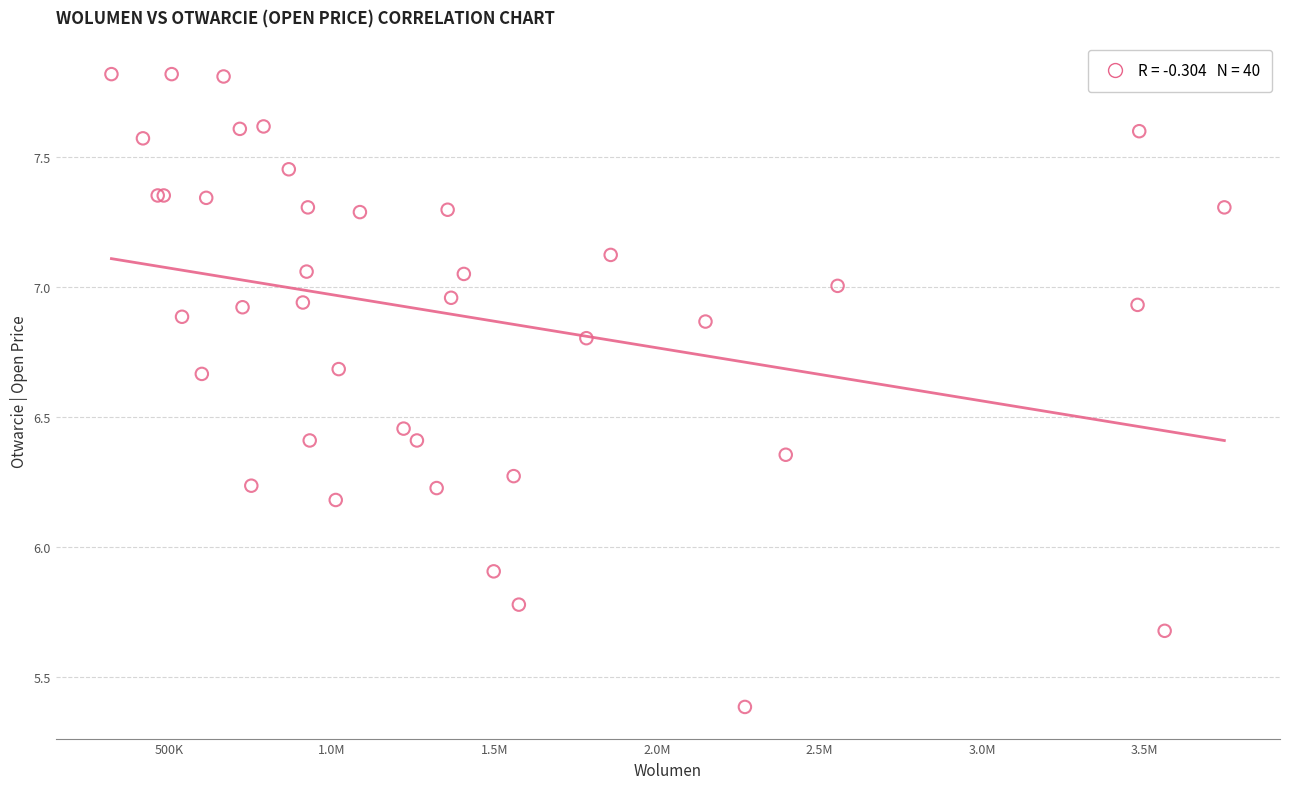

What Y value in the scatter plot is closest to 6?

5.9